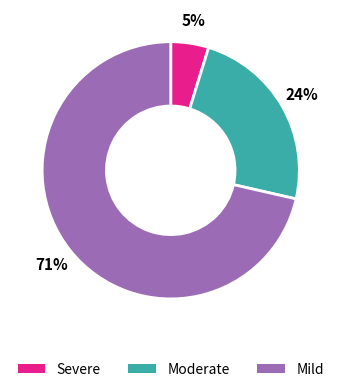

Which category accounts for the majority?

Mild